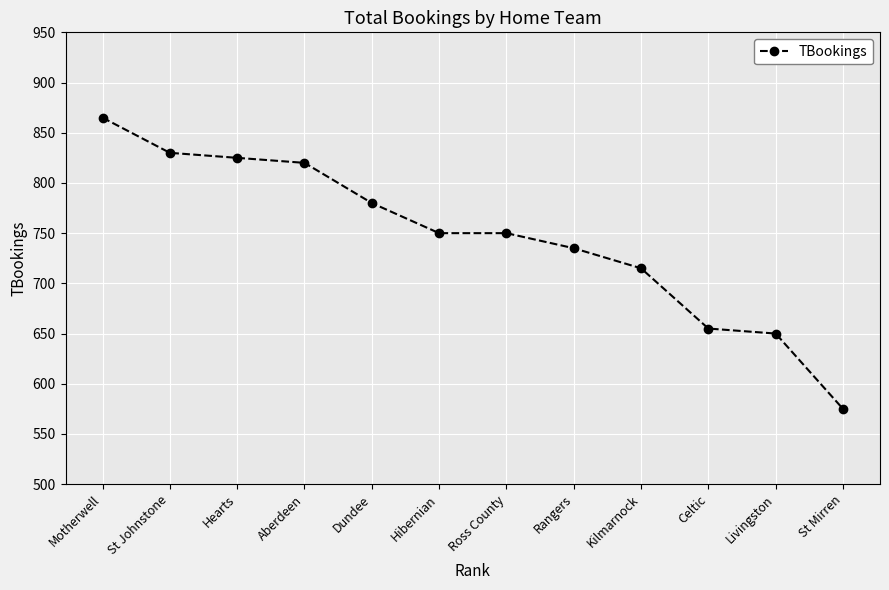

What is the difference between the second highest and minimum values?

255